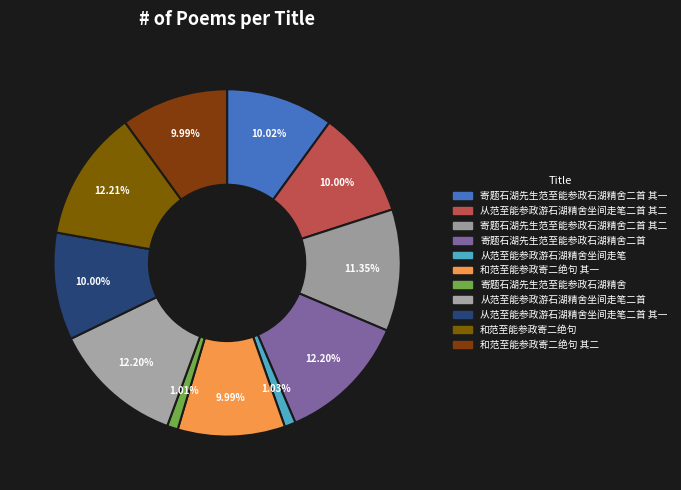

Which has a higher value, 寄题石湖先生范至能参政石湖精舍二首 其一 or 寄题石湖先生范至能参政石湖精舍?

寄题石湖先生范至能参政石湖精舍二首 其一